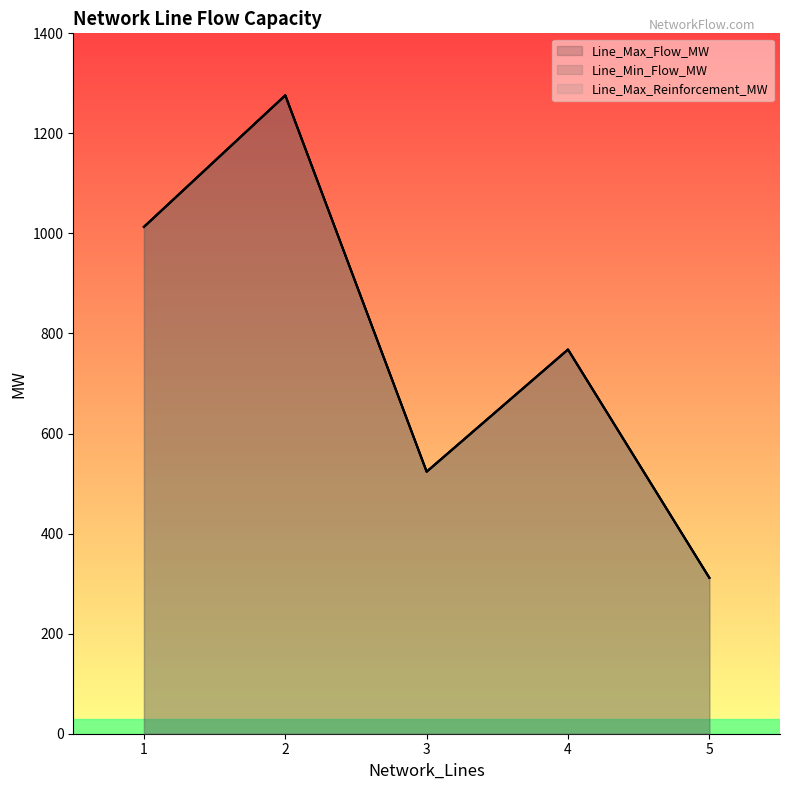

List the labels in order of Line_Max_Reinforcement_MW value, smallest first.

5, 3, 4, 1, 2